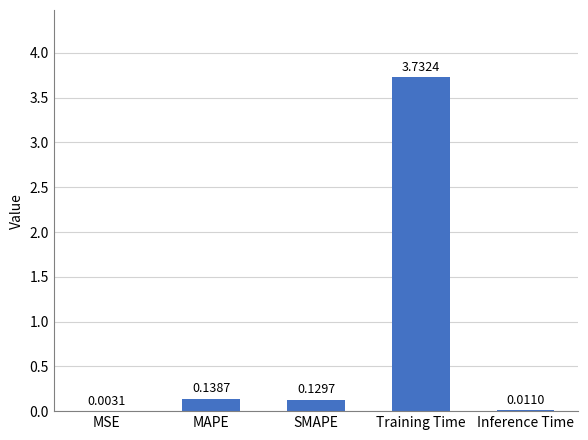

Which label corresponds to the largest value in the chart?

Training Time